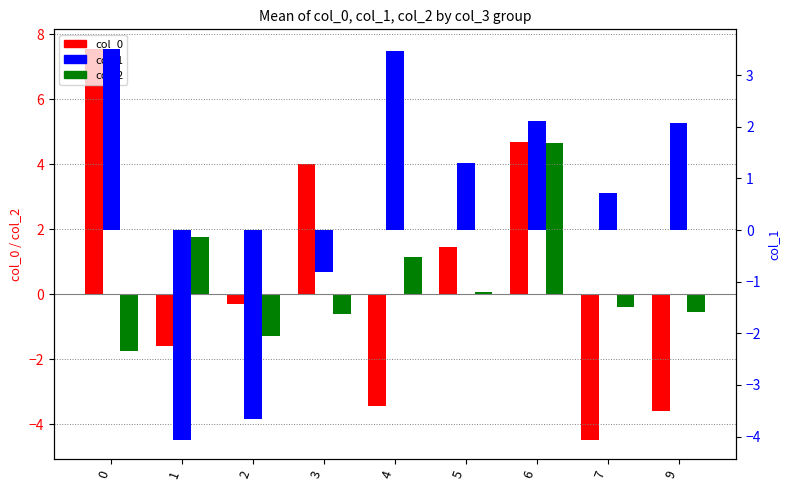

The value of col_0 at 4 is -3.4. True or false?

True